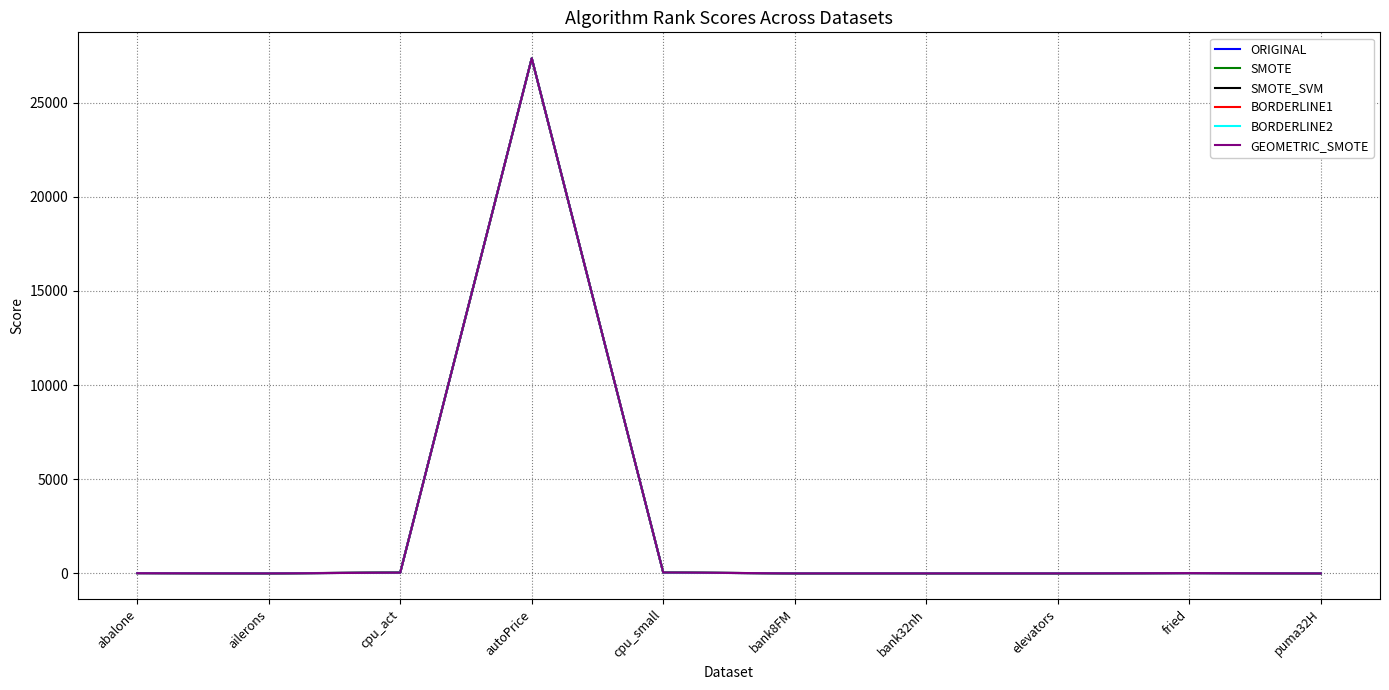

The value of BORDERLINE2 at autoPrice is 42886.5. True or false?

False